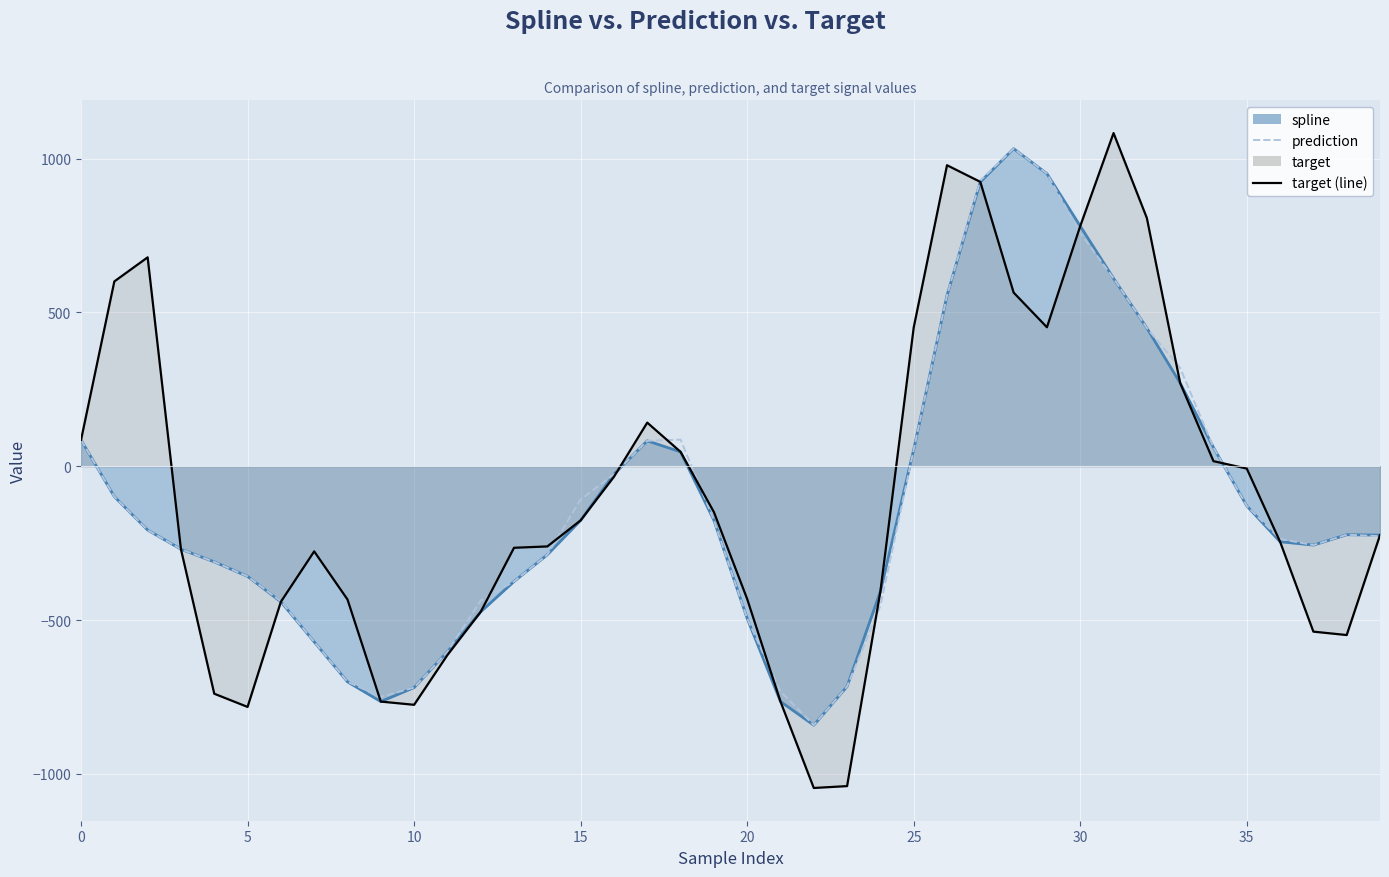

True or false: the data shows 61.0 at 34.

True